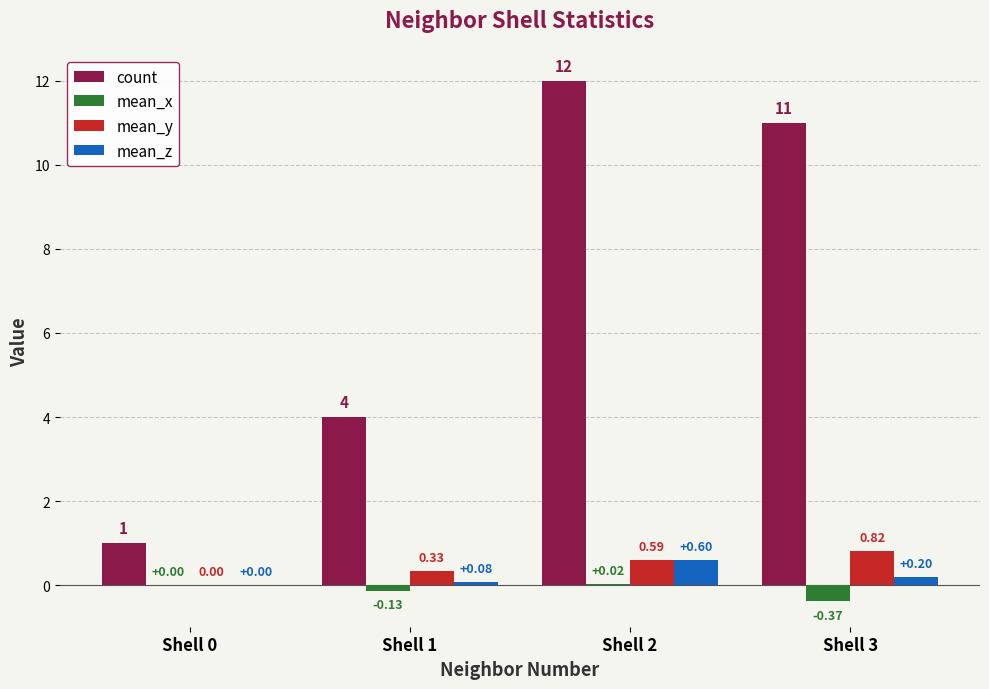

How many groups of bars are there?

4